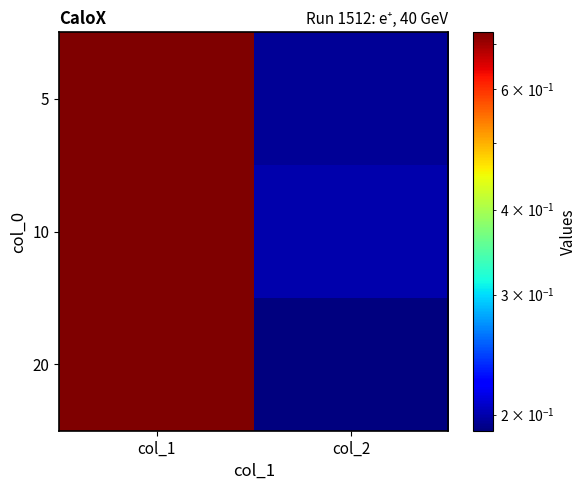

Reading left to right, list all the values displayed in this chart.

5: col_1=0.7	col_2=0.2
10: col_1=0.7	col_2=0.2
20: col_1=0.7	col_2=0.2